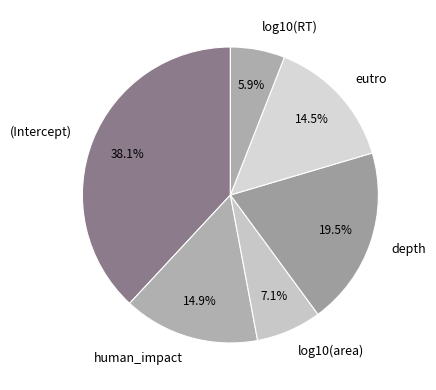

To the nearest percent, what percentage of the pie is (Intercept)?

38%